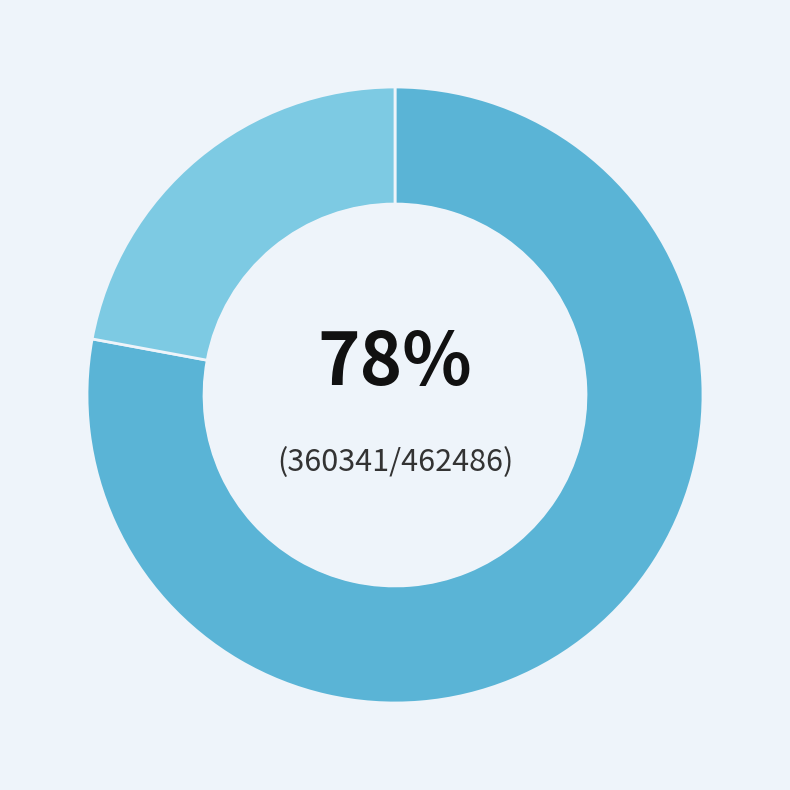

Does any single category account for the majority?

Yes